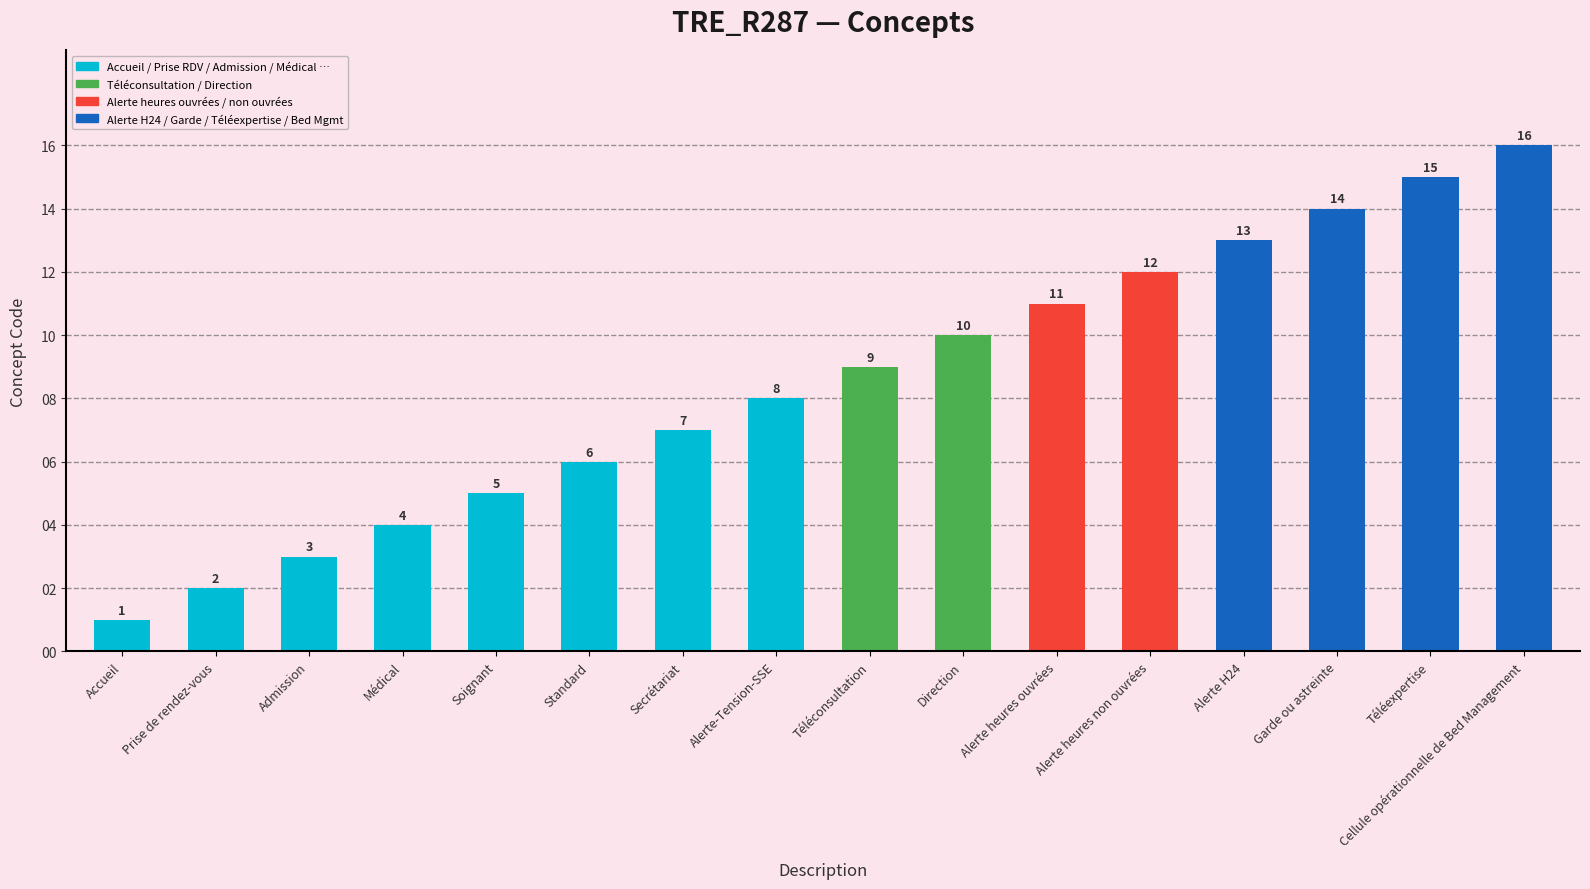

What is the difference between the values at Alerte H24 and Garde ou astreinte?

1